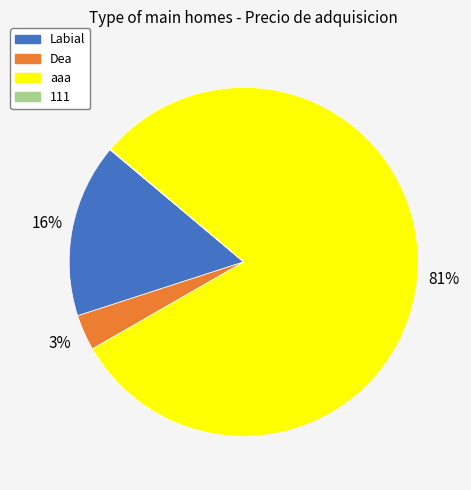

Is the sum of Dea and Labial greater than half?

No